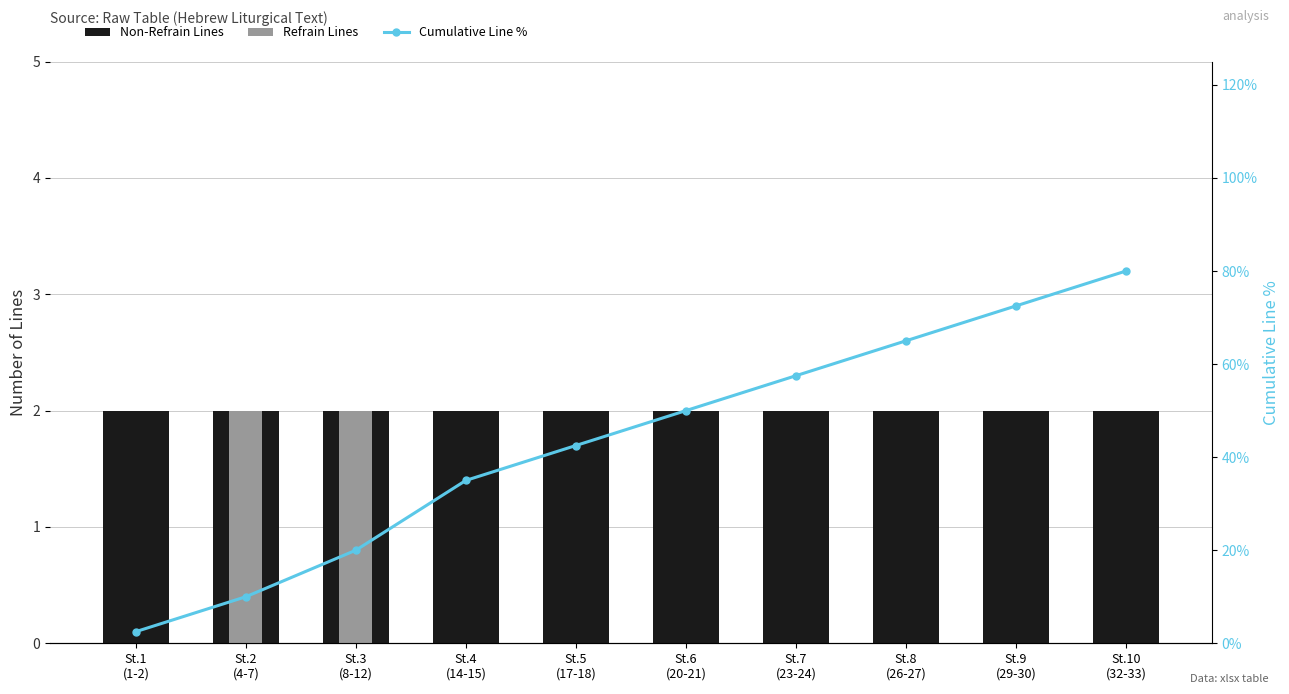

The value of Cumulative Line % at St.9
(29-30) is 0.7. True or false?

True